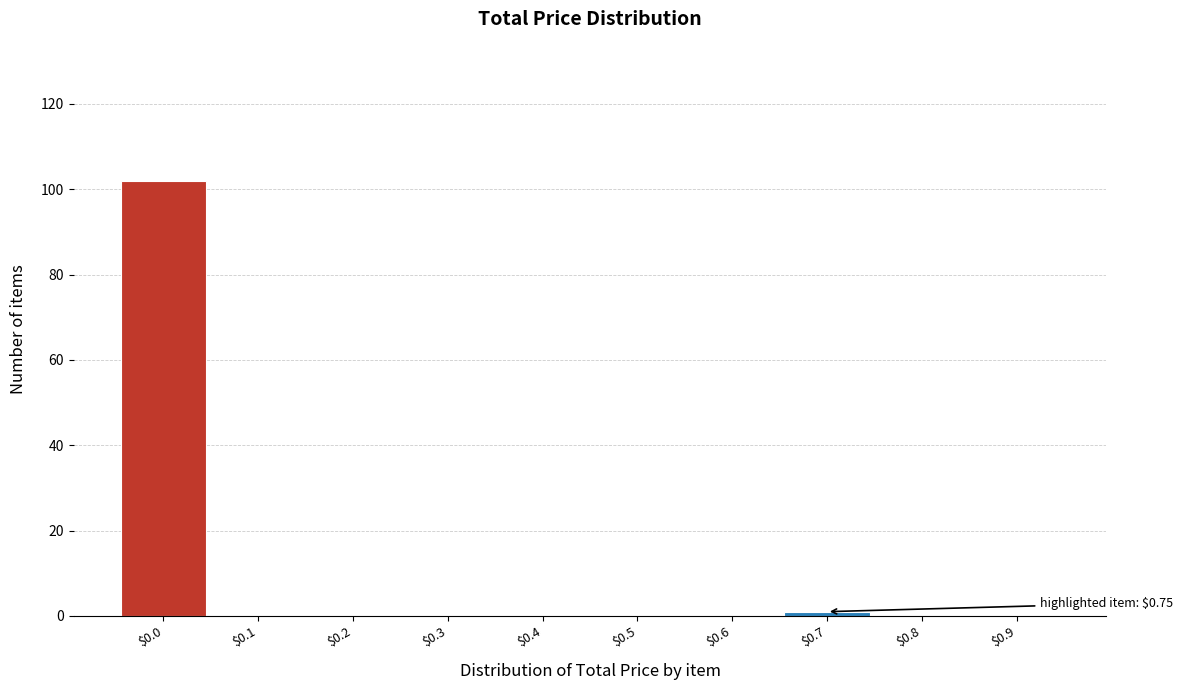

The value at $0.5 is 0. True or false?

True